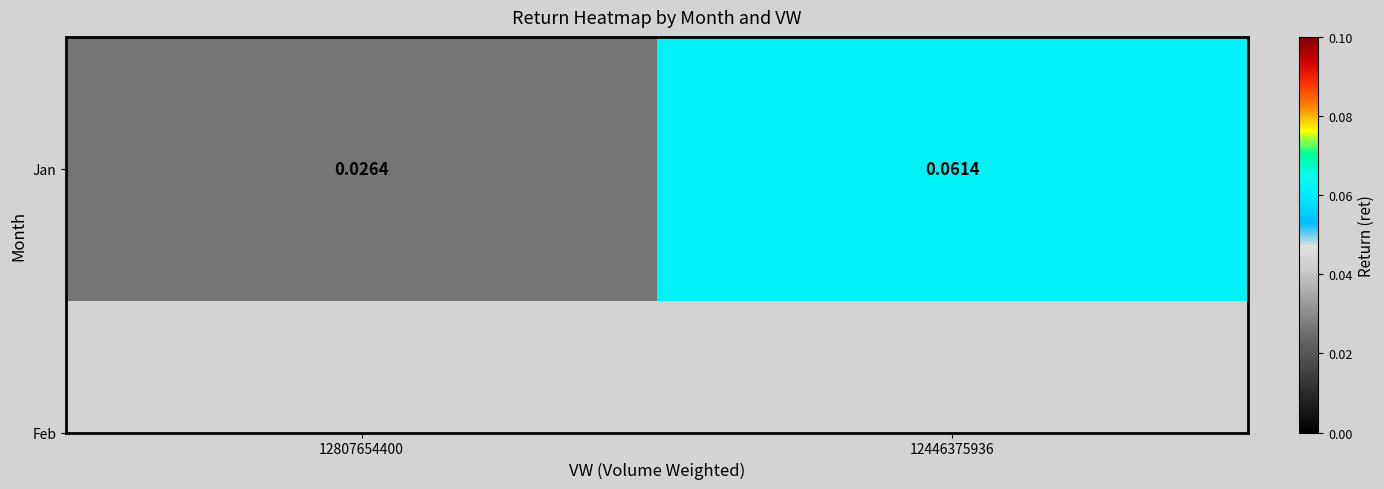

At which category does the chart reach its peak across all series?

12446375936